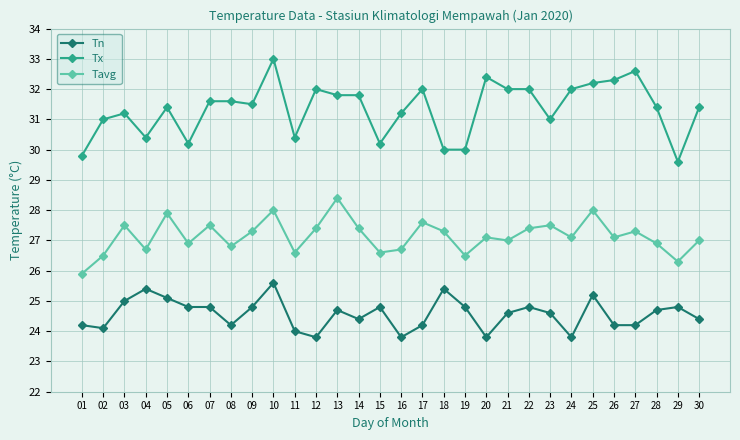

What is the difference between the maximum and minimum values in the Tx series?

3.4